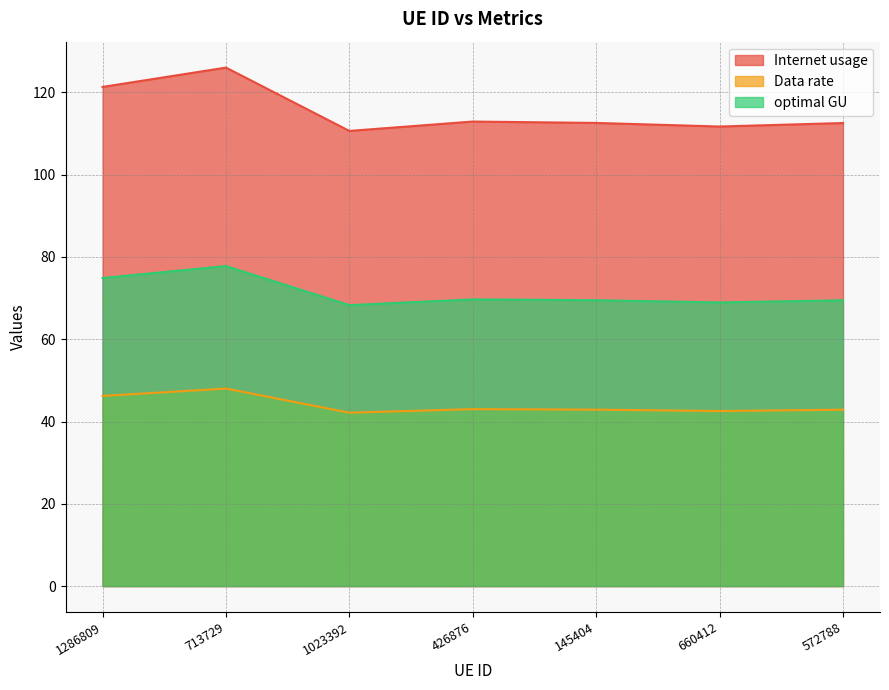

Count the number of data series in this chart.

3